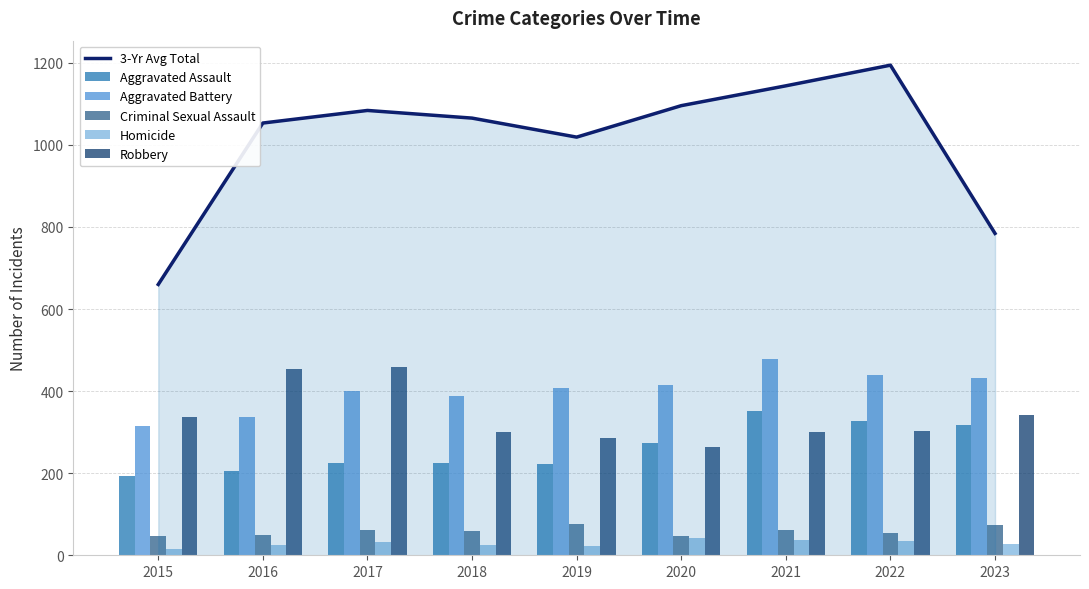

Reading left to right, what are all the values shown in this chart?

3-Yr Avg Total: 660.0	1053.3	1084.0	1065.3	1019.0	1095.7	1144.0	1194.3	784.3
Aggravated Assault: 194.0	206.0	225.0	225.0	223.0	273.0	352.0	327.0	318.0
Aggravated Battery: 316.0	336.0	400.0	389.0	407.0	416.0	479.0	439.0	432.0
Criminal Sexual Assault: 46.0	50.0	62.0	60.0	77.0	48.0	61.0	55.0	73.0
Homicide: 15.0	26.0	33.0	25.0	22.0	41.0	38.0	36.0	28.0
Robbery: 337.0	454.0	460.0	301.0	287.0	263.0	300.0	304.0	341.0